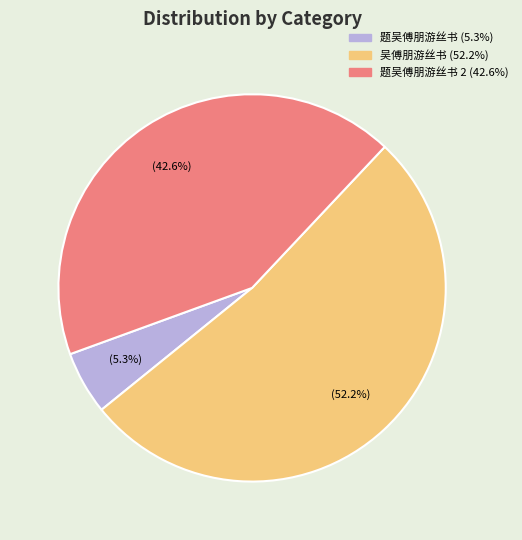

Does any single category account for the majority?

Yes